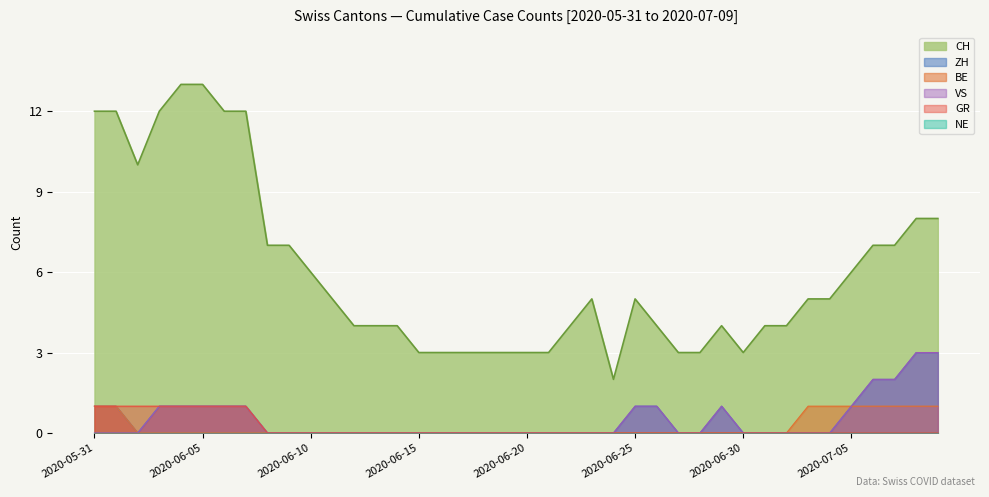

True or false: BE and ZH cross at least once.

False